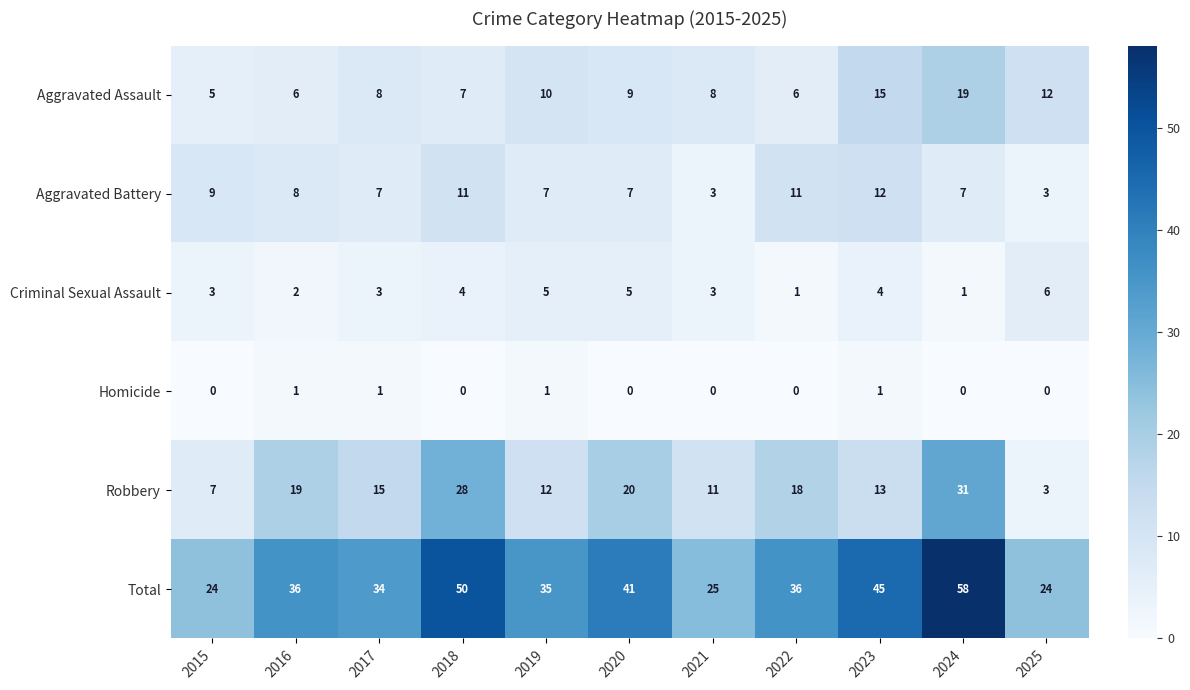

Is the value of Homicide at 2021 greater than the value of Aggravated Battery at 2015?

No